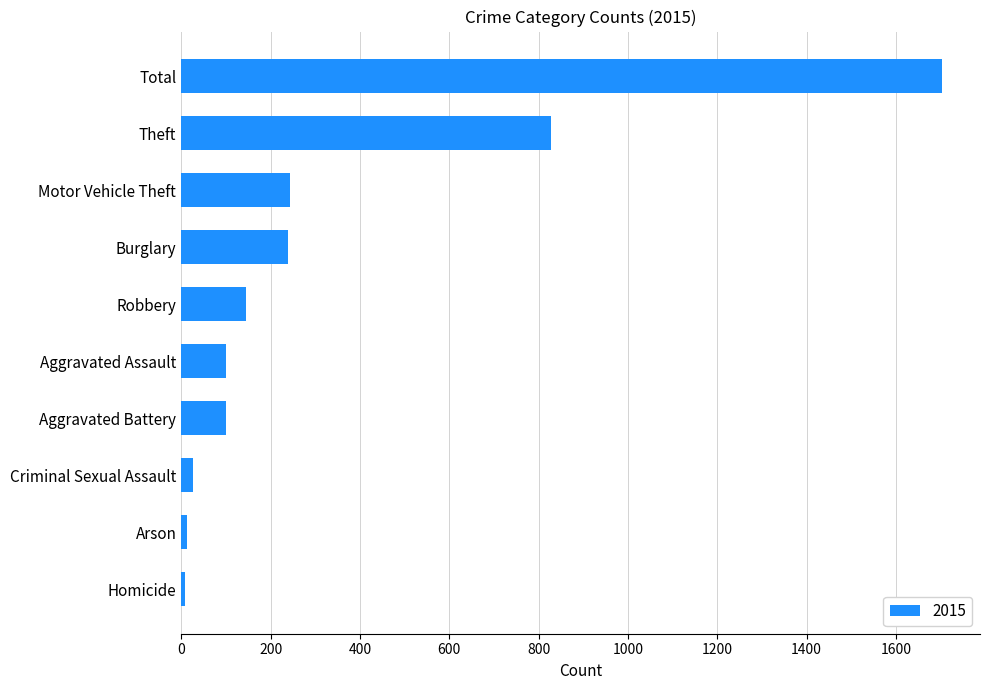

True or false: the data shows 827 at Theft.

True